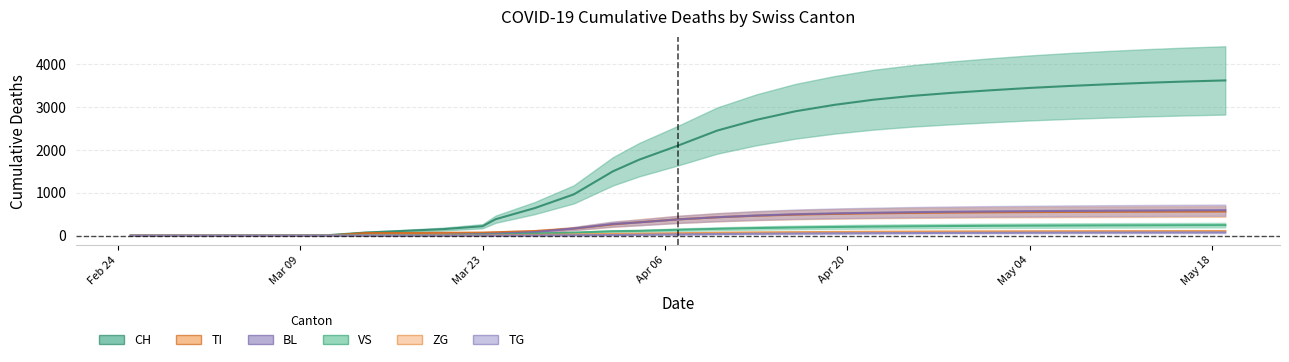

List the series in order of their peak value, lowest first.

TG, ZG, VS, TI, BL, CH